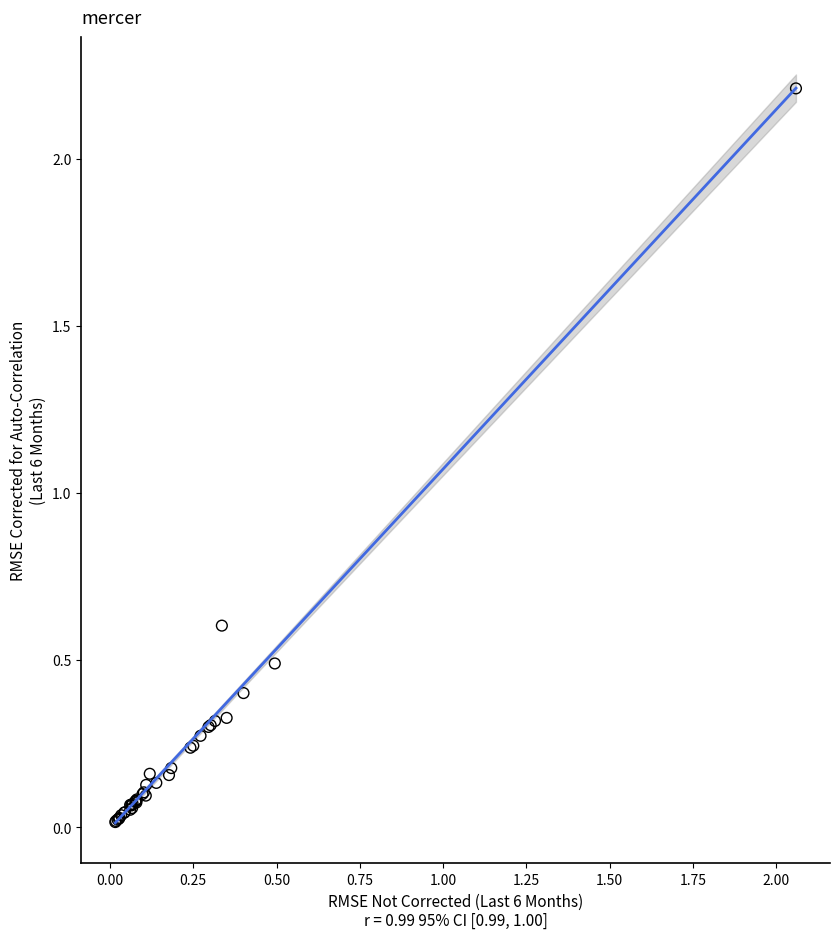

What Y value in the scatter plot is closest to 1?

0.6